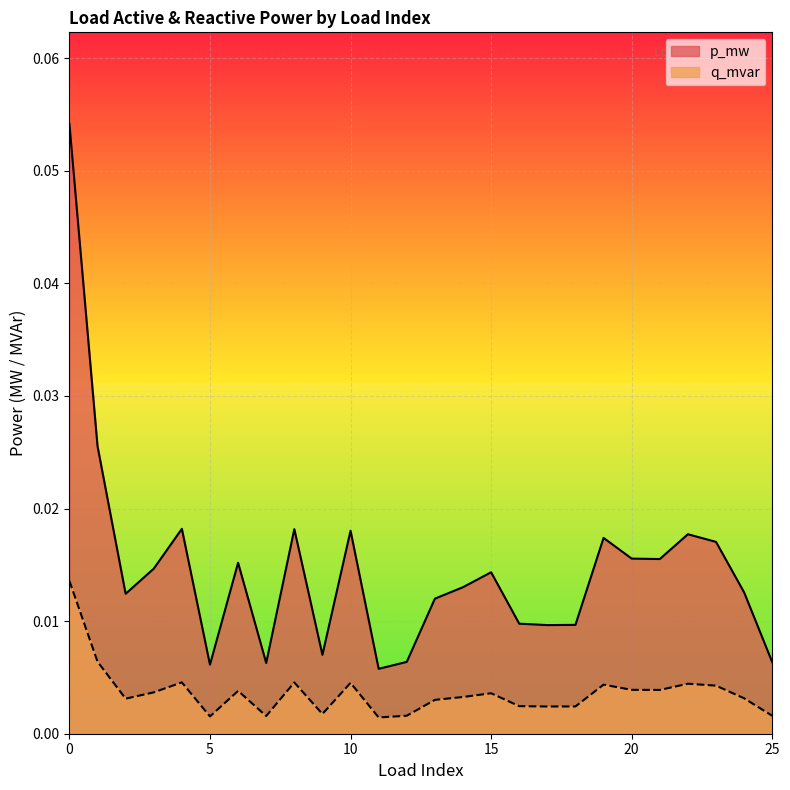

How many interior local peaks does the q_mvar series have?

7